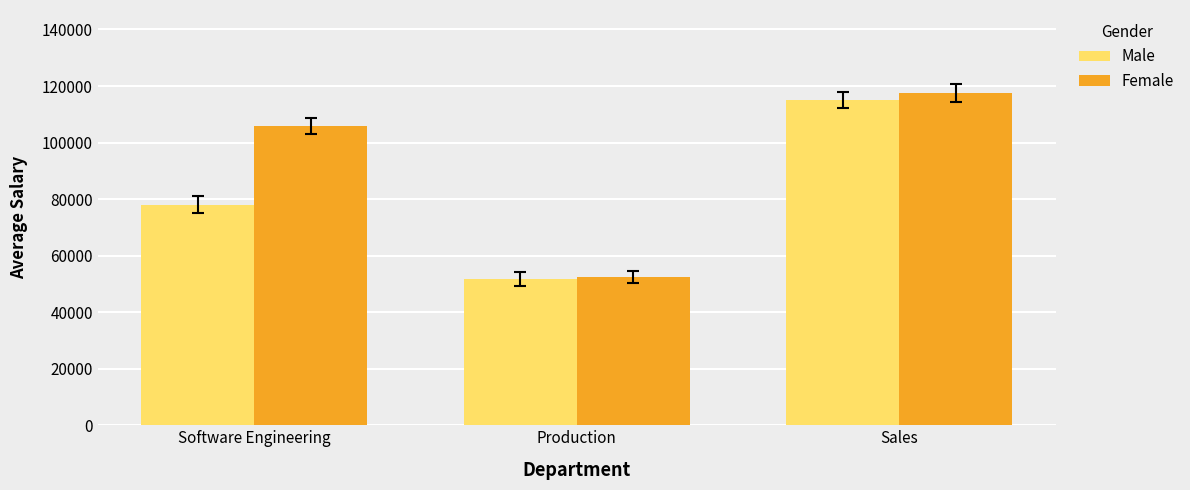

Reading left to right, what are all the values shown in this chart?

Male: Software Engineering=78000	Production=51760	Sales=114920
Female: Software Engineering=105960	Production=52410	Sales=117516